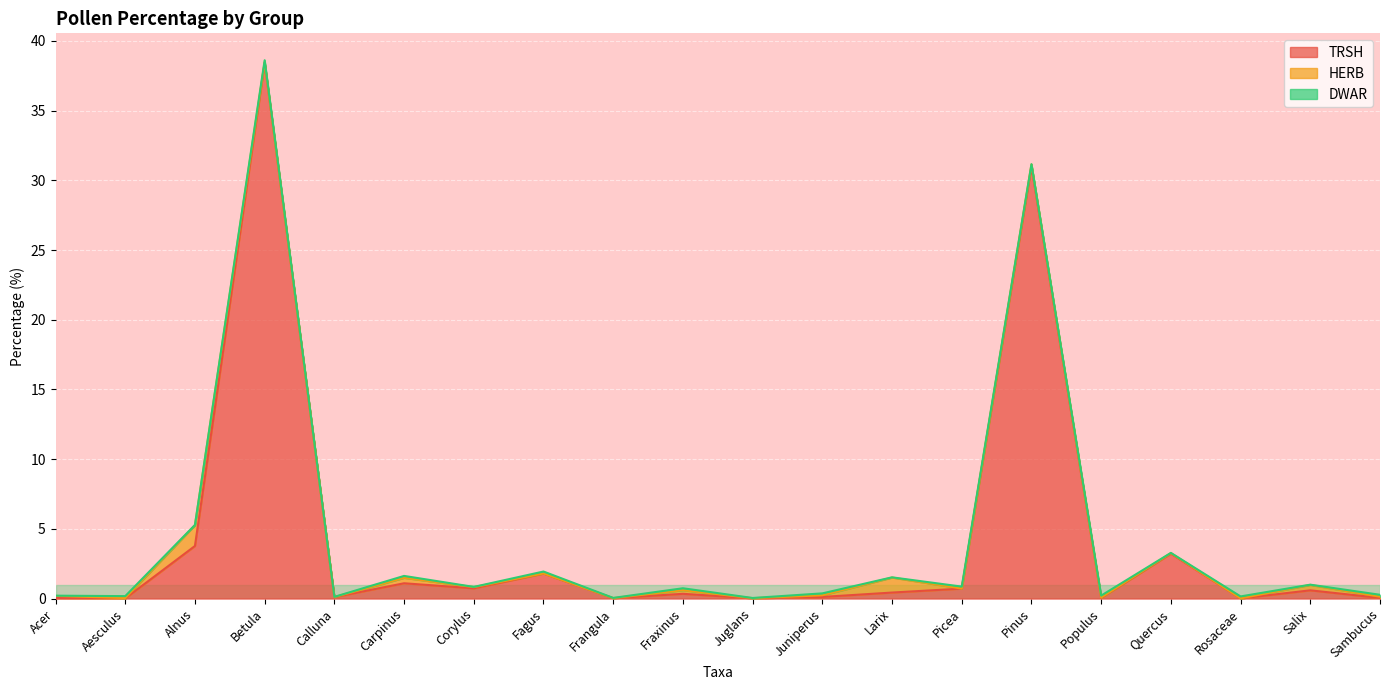

Which series has the largest total across all categories?

TRSH